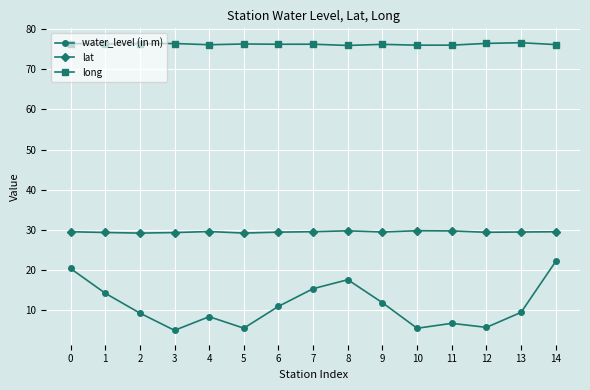

The water_level (in m) series shows 2.2 at 2. True or false?

False